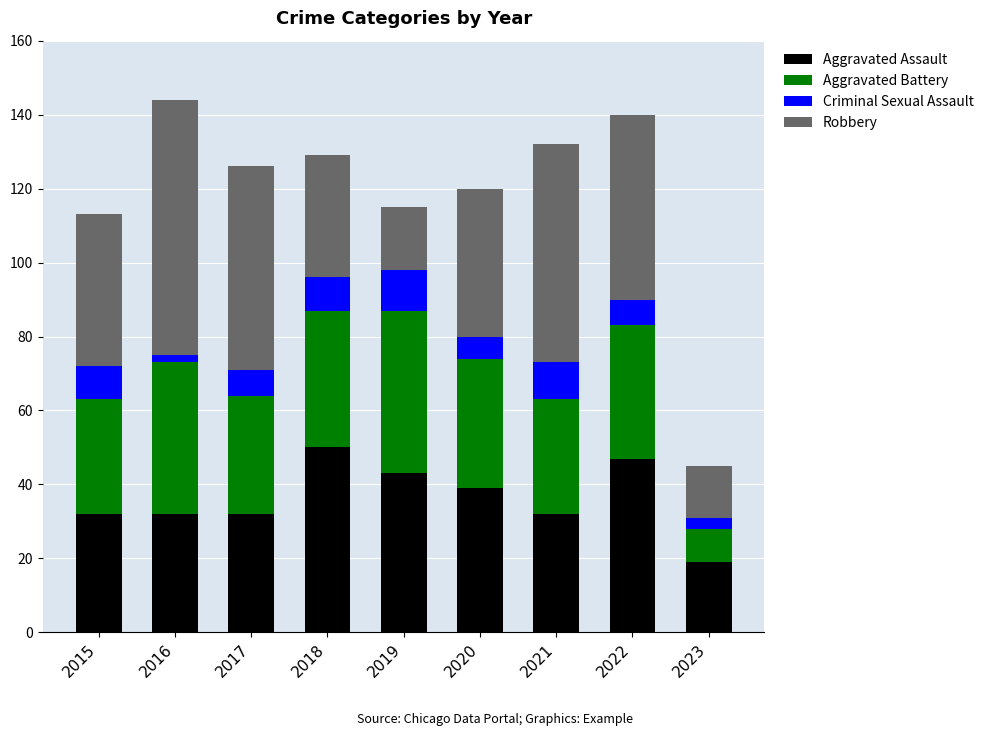

Count the number of data series in this chart.

4